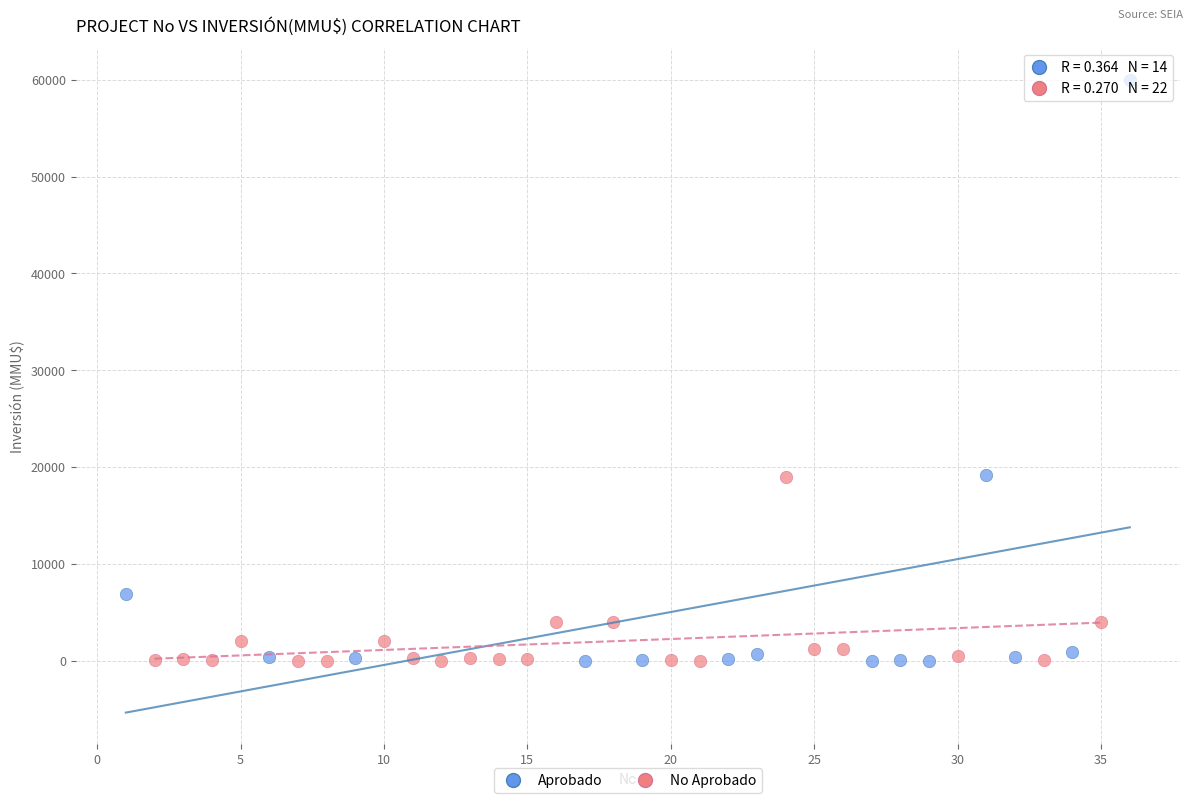

Which series contains the highest Y value?

Aprobado